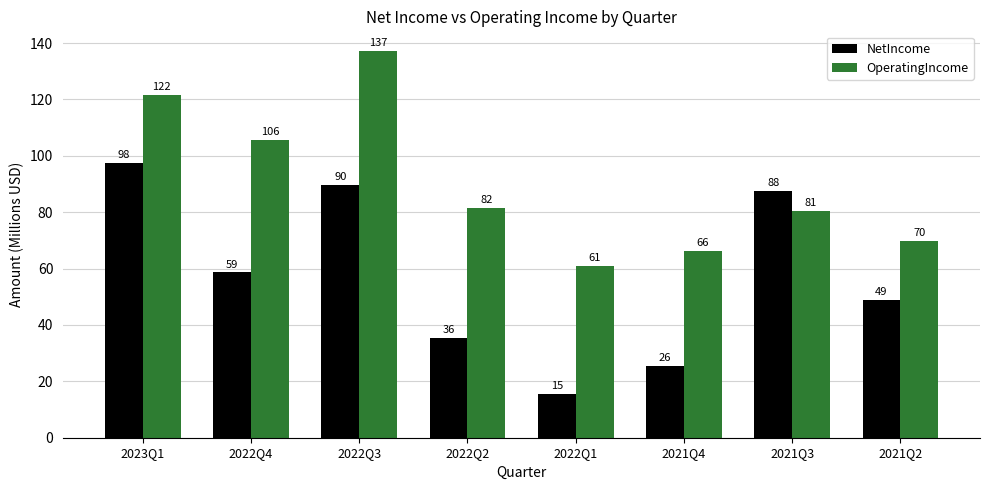

Does the chart contain any negative values?

No